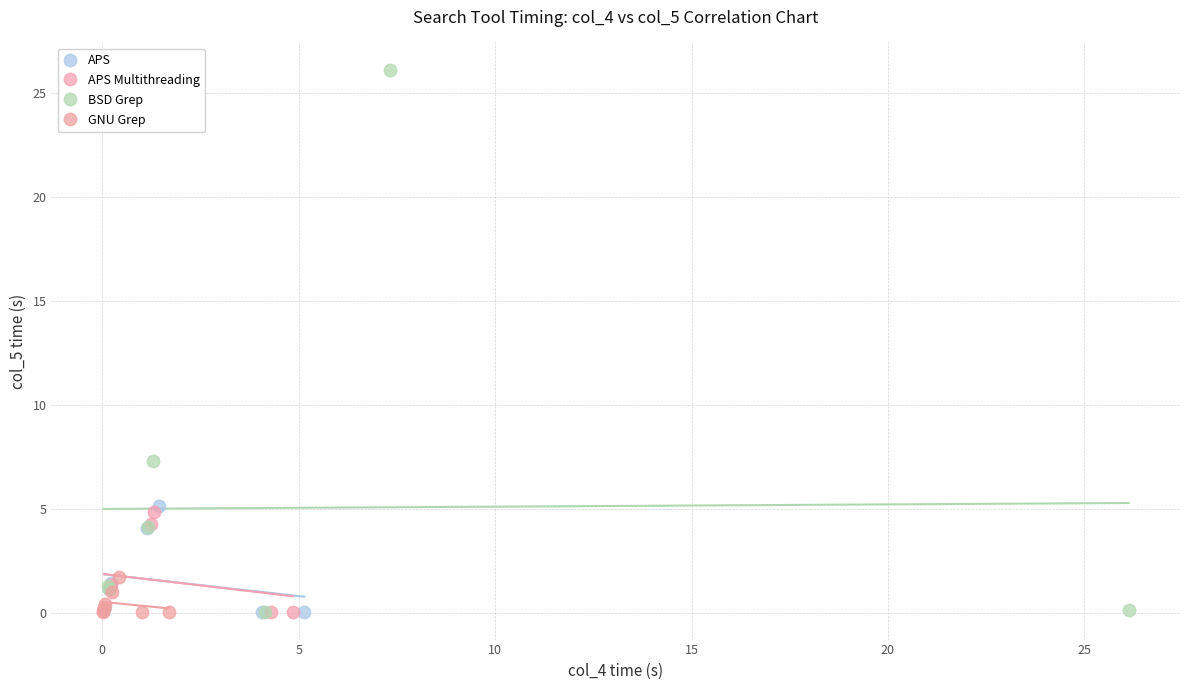

Which series reaches the maximum Y coordinate?

BSD Grep